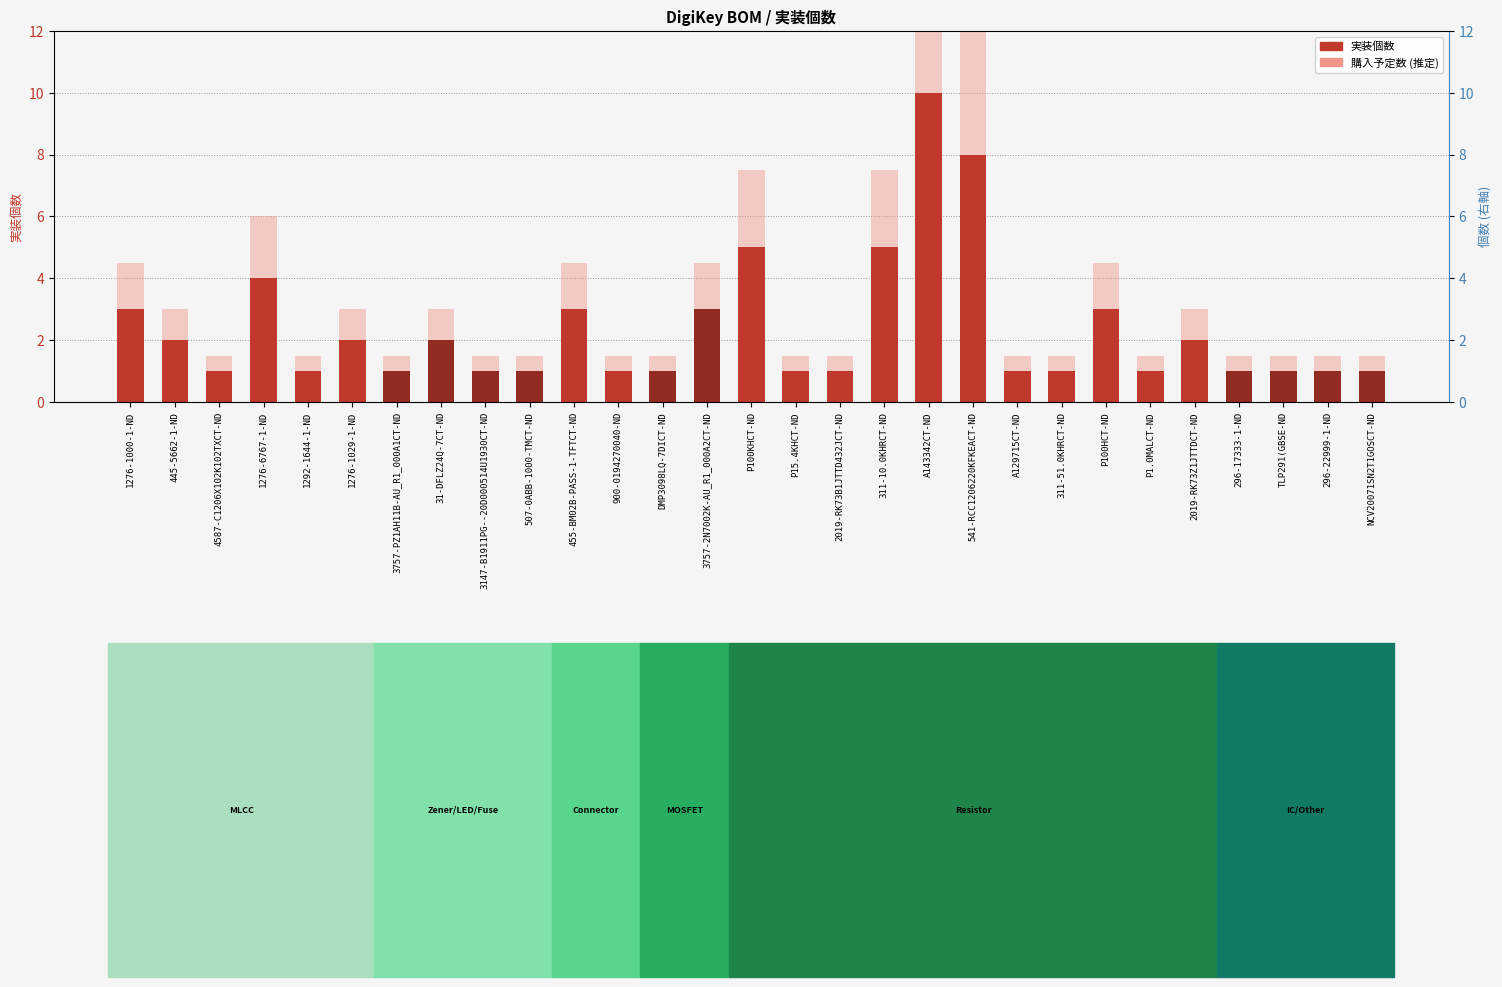

Where is 購入予定数 (推定) nearest to the value 8?

P100KHCT-ND